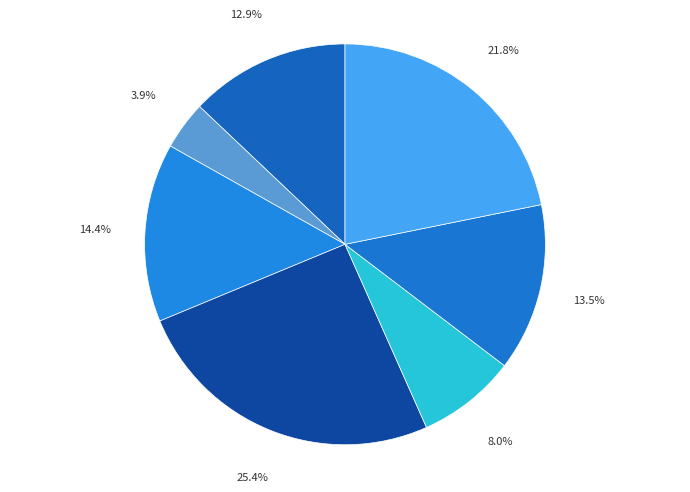

To the nearest percent, what is the average slice percentage?

14%